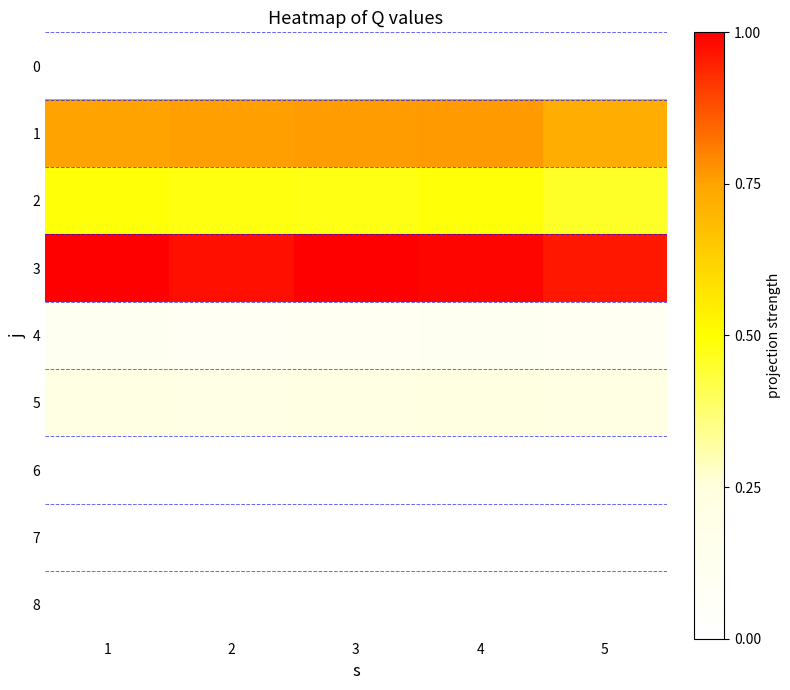

Which label corresponds to the smallest value in the chart?

1